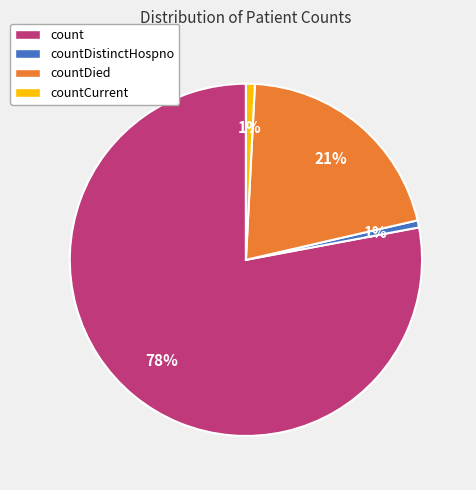

Count the number of slices in the pie.

4